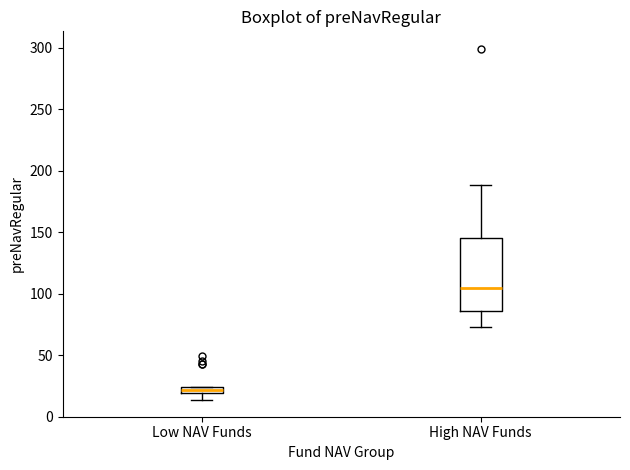

Where is the lower edge of the box for Low NAV Funds on the y-axis? The values are not printed on the chart, so give them approximately, as read against the axis.

20